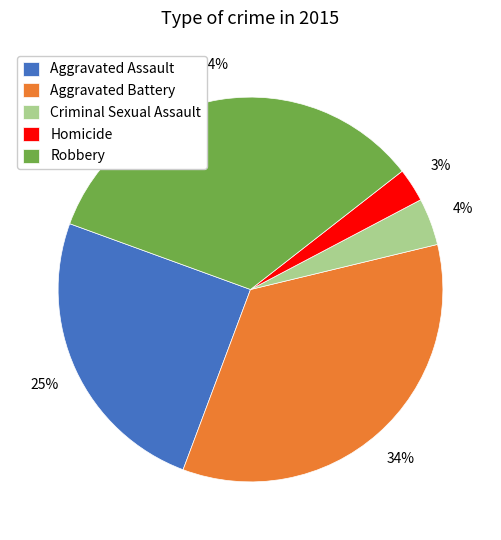

What is the ratio of the value at Homicide to the value at Robbery?

0.1